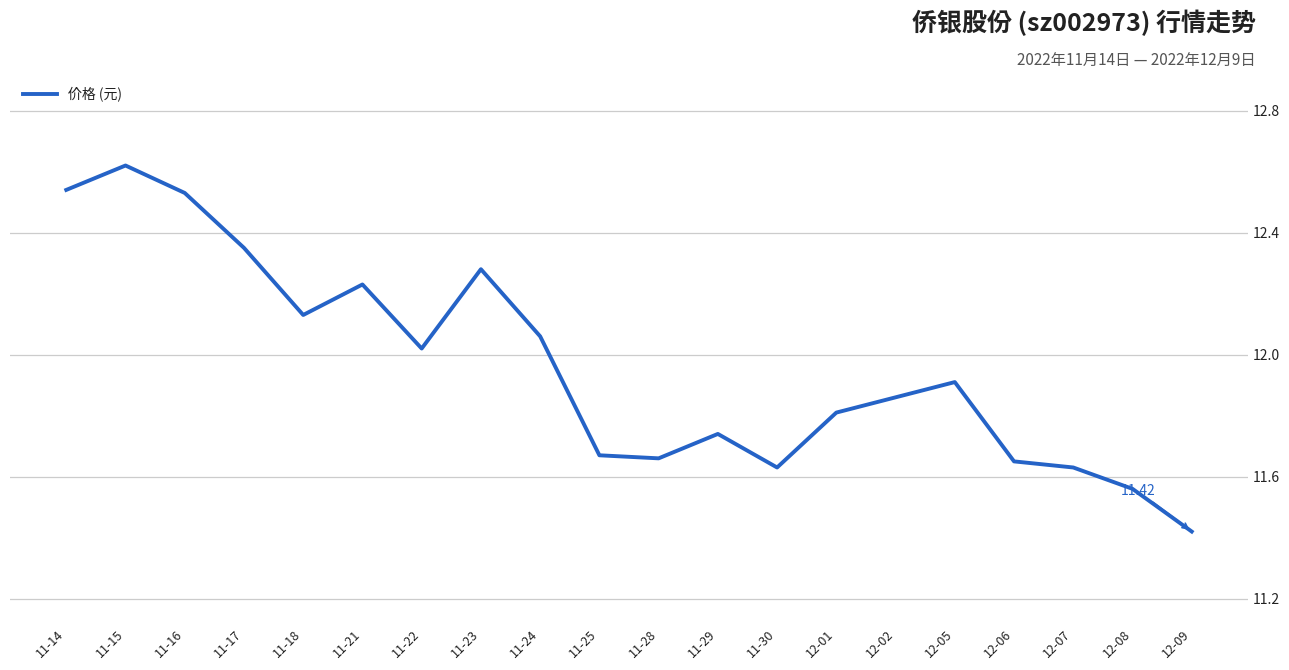

How many series are shown in this chart?

1